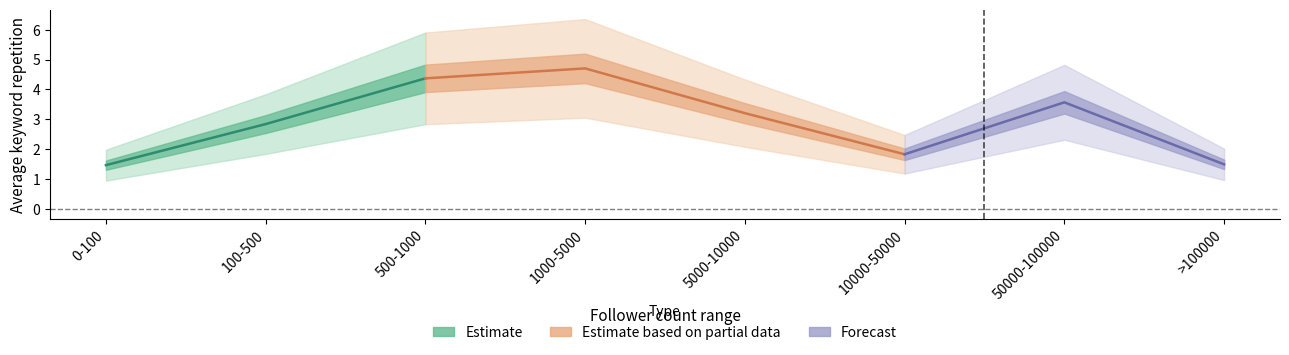

The chart shows a value of 1.9 at 1000-5000. True or false?

False